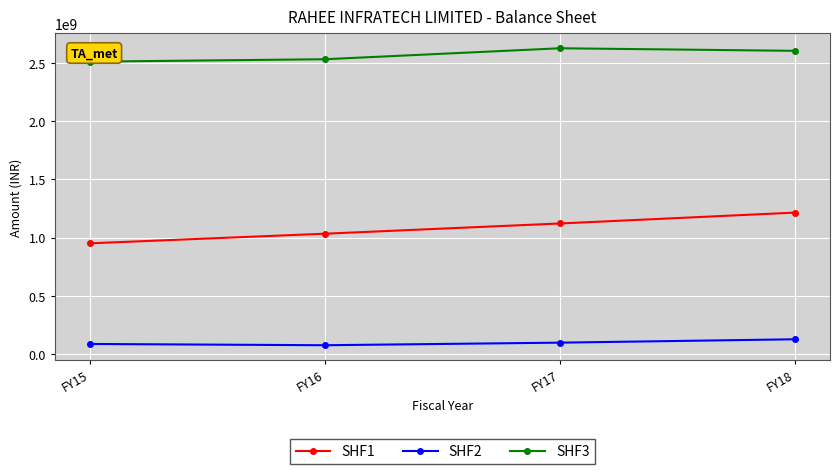

How many lines are shown in the chart?

3